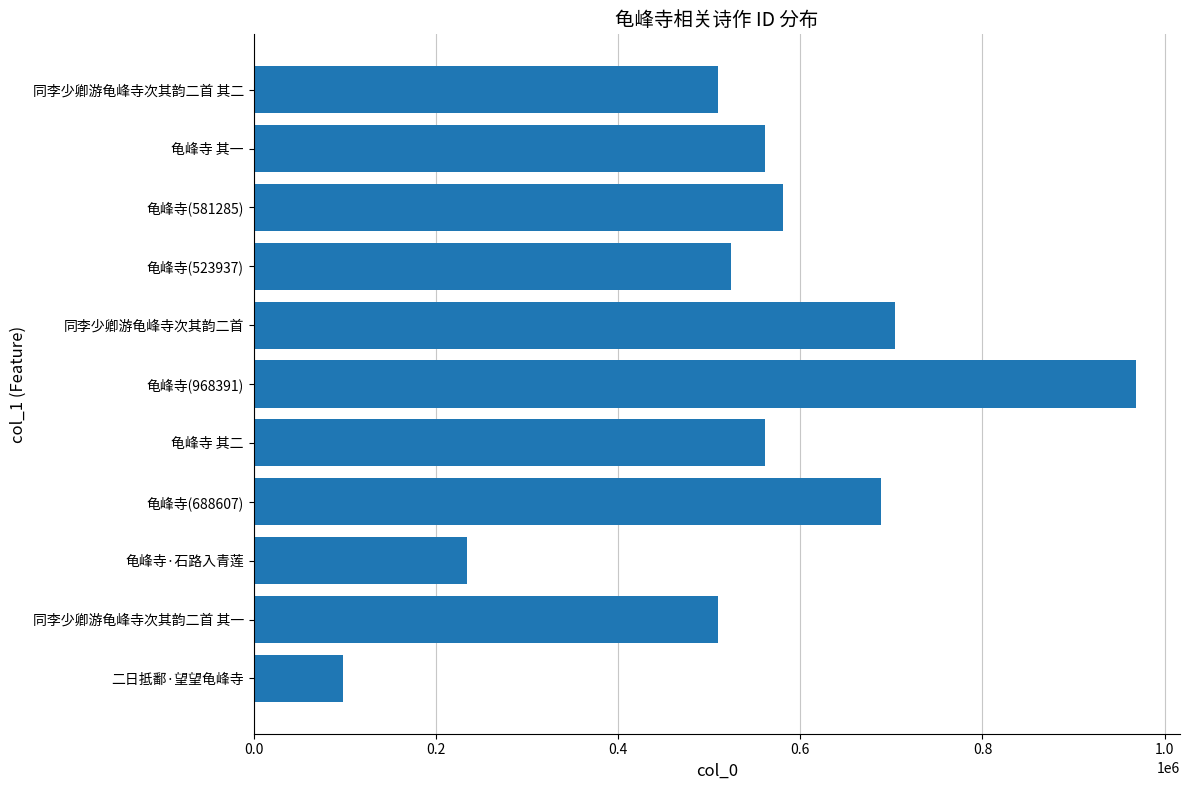

Approximately how many times larger is the value at 同李少卿游龟峰寺次其韵二首 compared to 同李少卿游龟峰寺次其韵二首 其一?

1.4